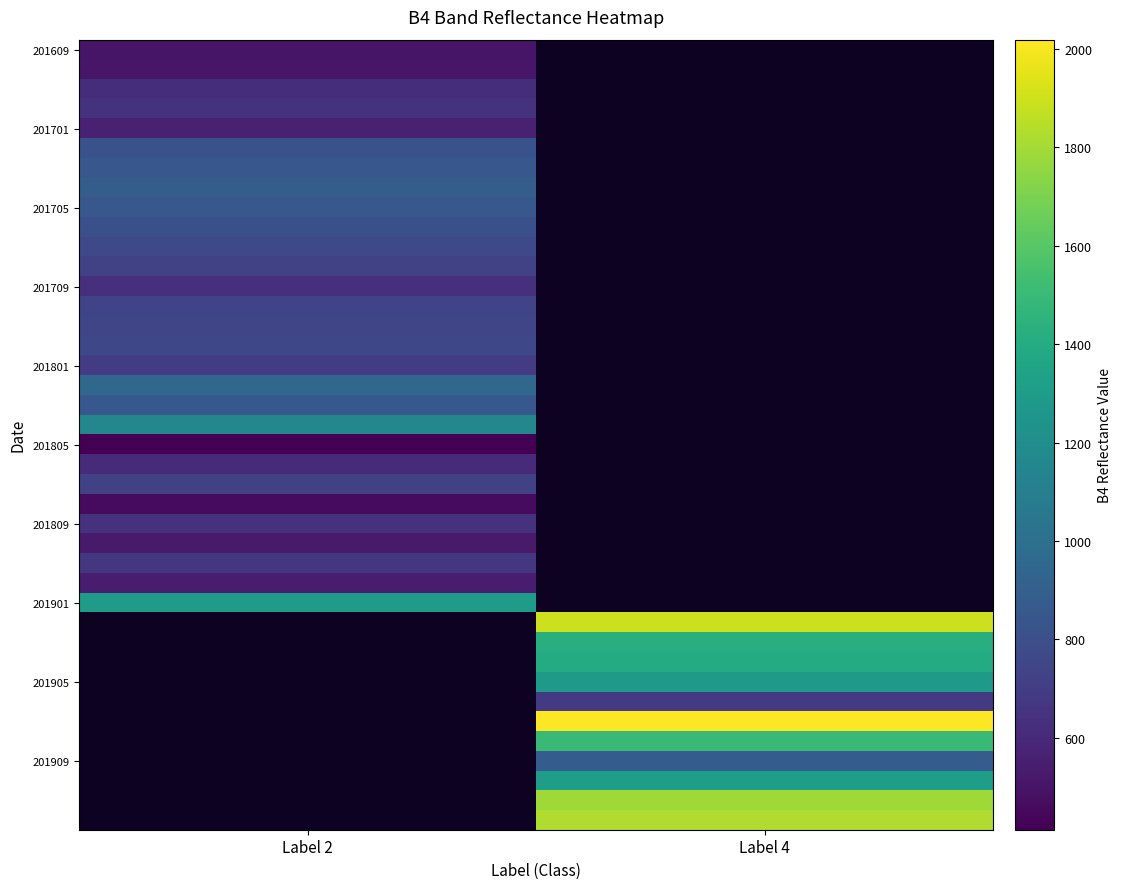

Read the 201709 value at Label 2.

636.0